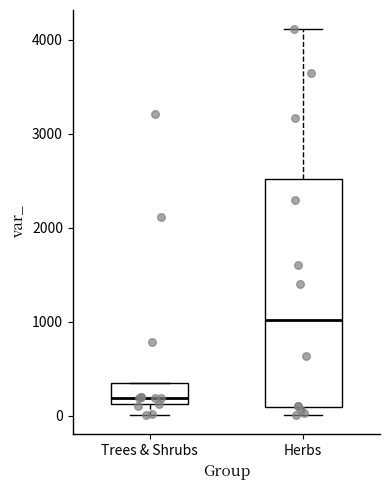

Which box's median line is the lowest?

Trees & Shrubs